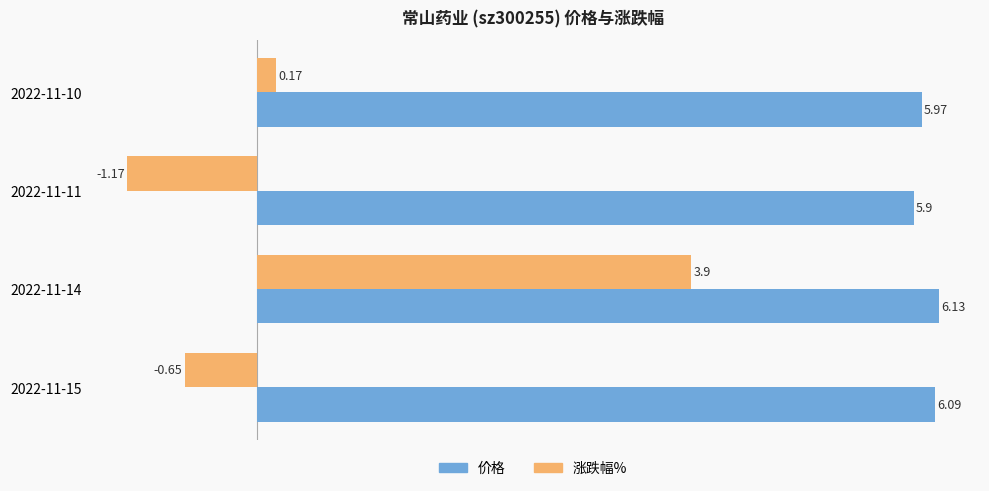

At which category is the sum across all series the highest?

2022-11-14